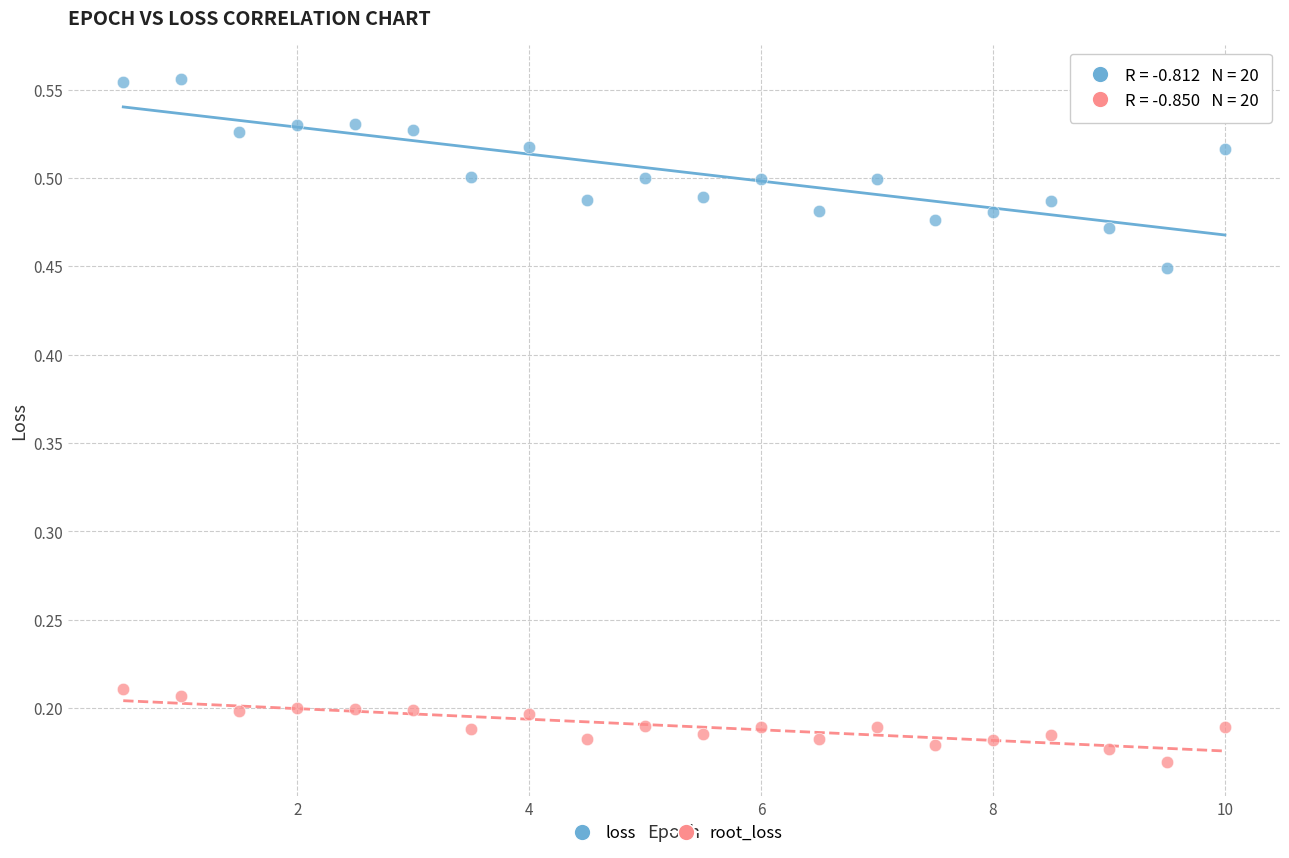

What is the X range (max minus min) for the scatter plot?

9.5